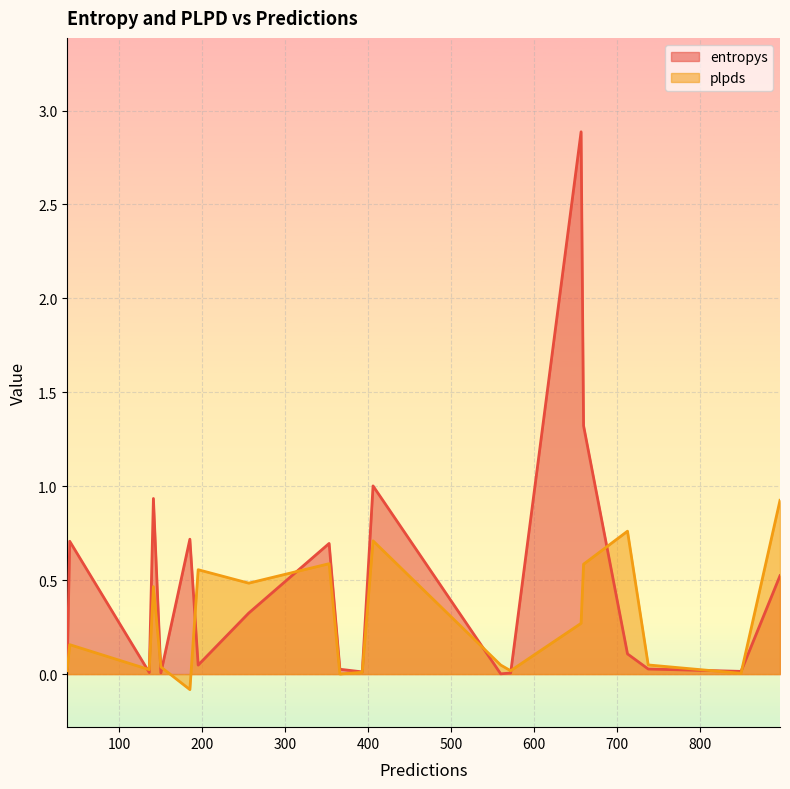

Which series has the largest total across all categories?

entropys